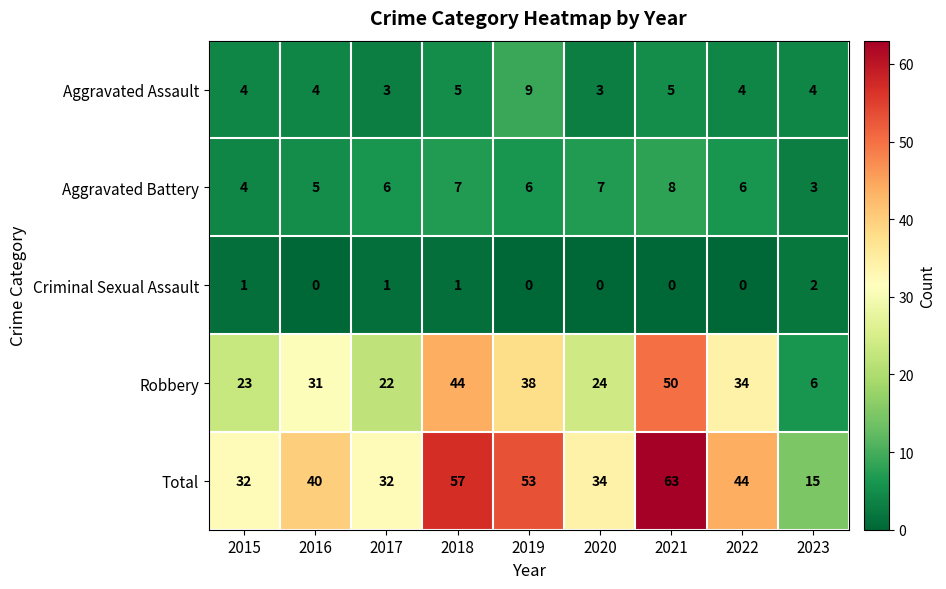

At which category is the sum across all series the highest?

2021